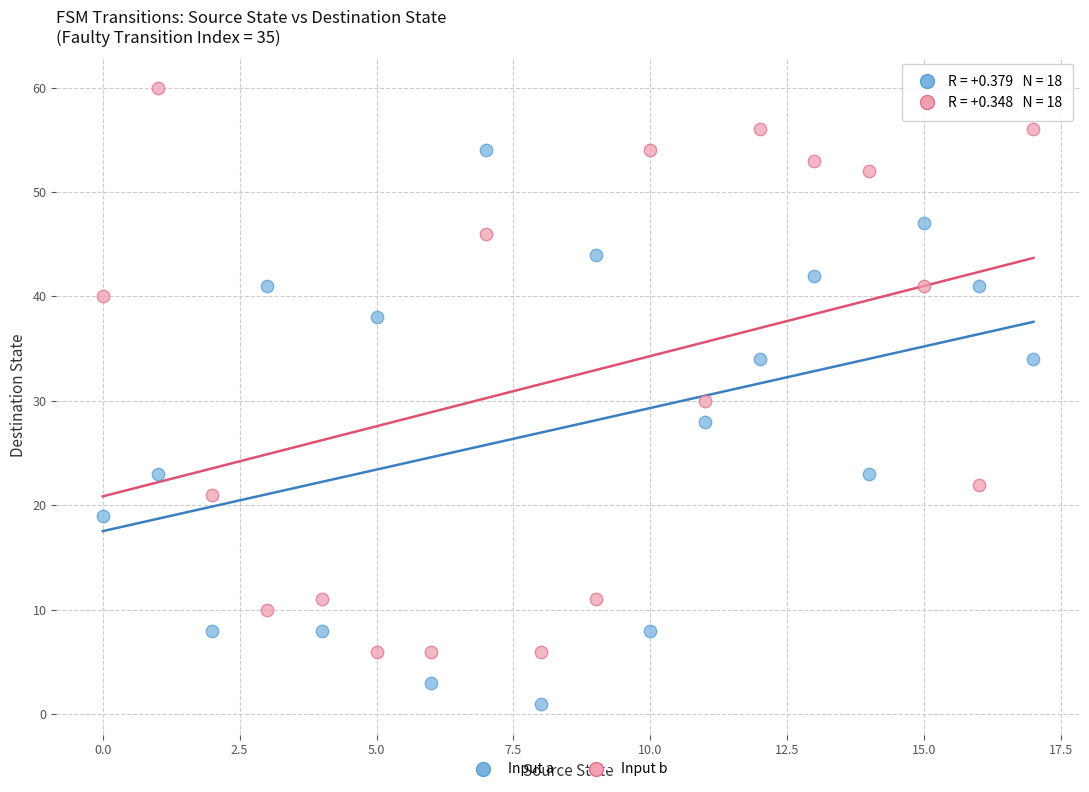

Across all data points, what is the range of Y values (max minus min)?

59